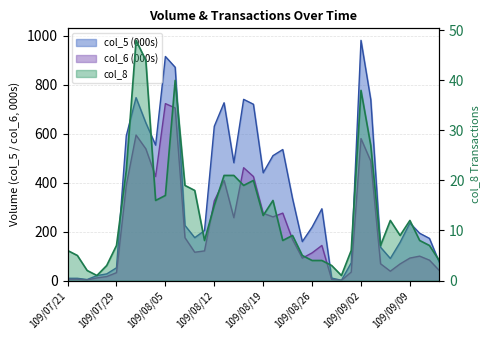

Which series changed the most between 109/09/02 and 109/09/09?

col_5